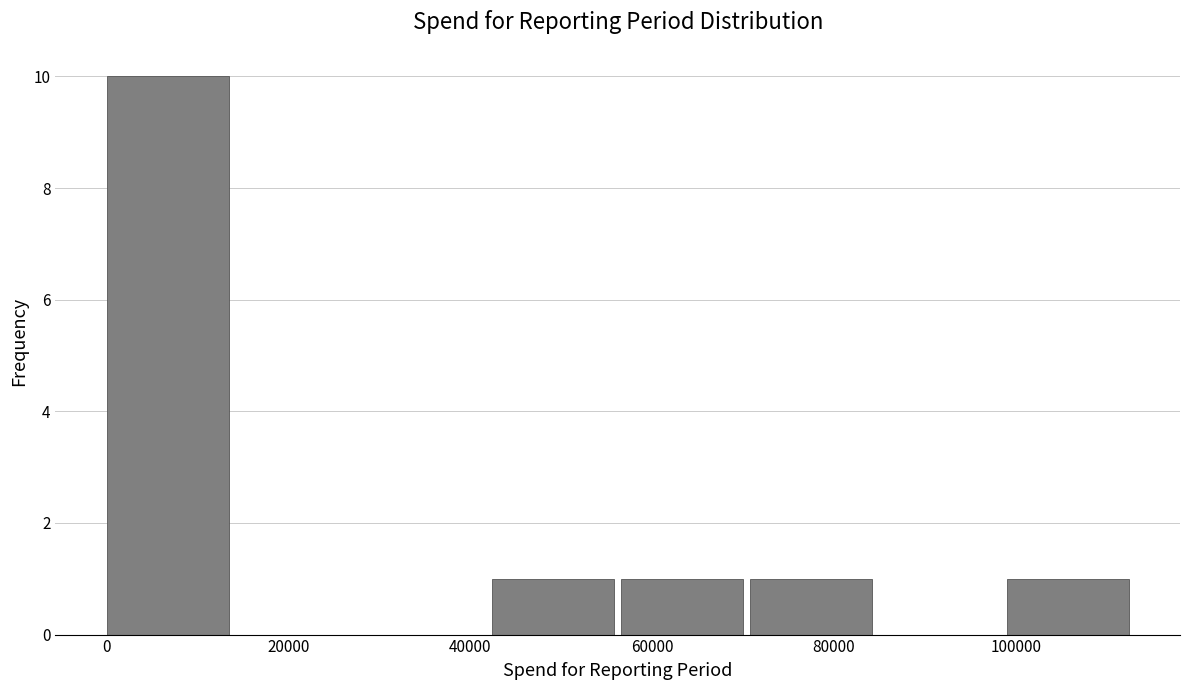

Which range on the x-axis has the tallest bar?

0 to 14000